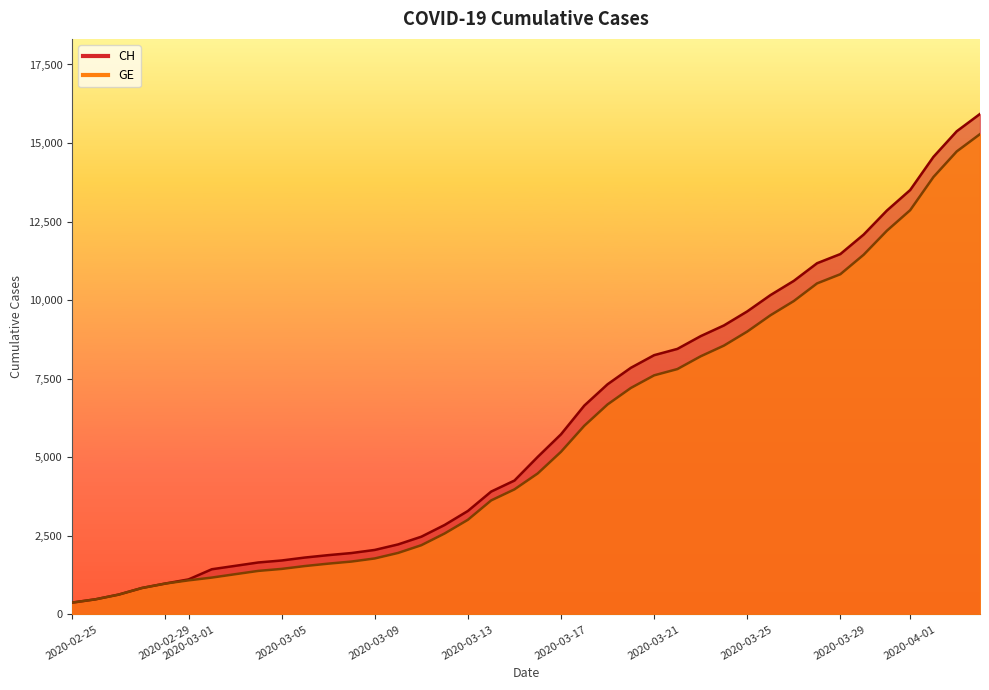

True or false: GE and CH intersect in this chart.

False